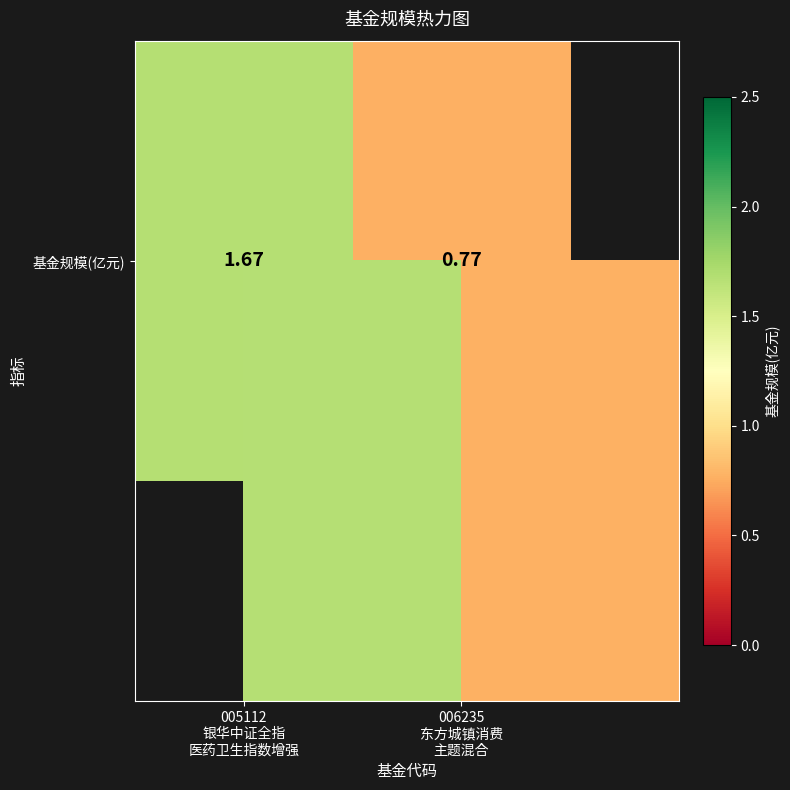

Reading left to right, list all the values displayed in this chart.

1.7	0.8